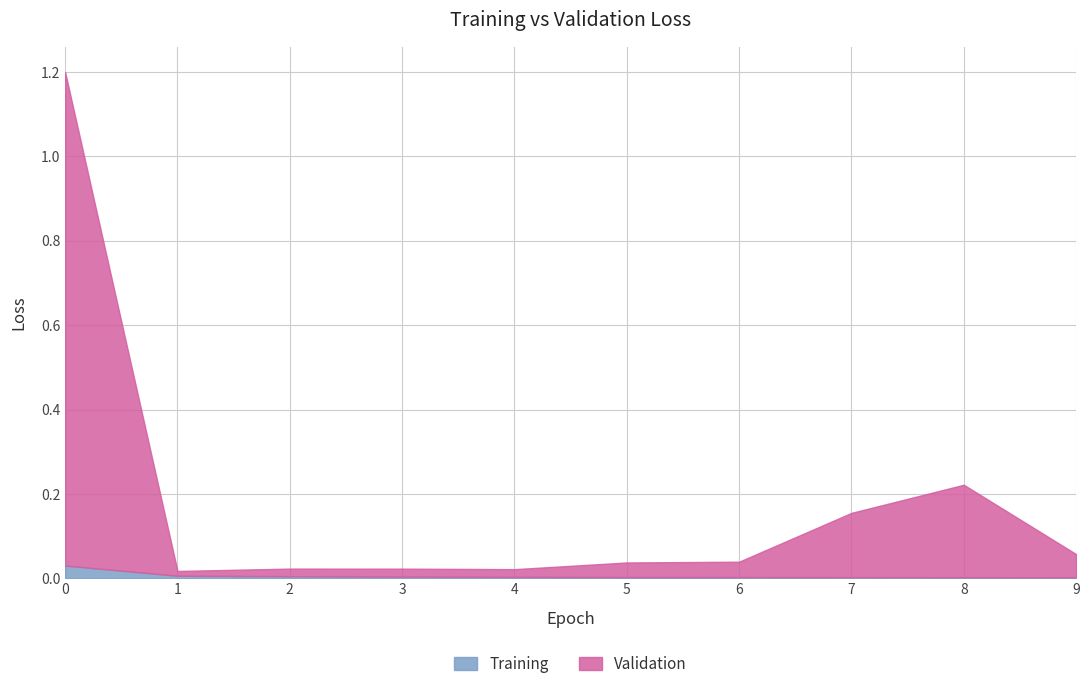

True or false: Training and Validation cross at least once.

False